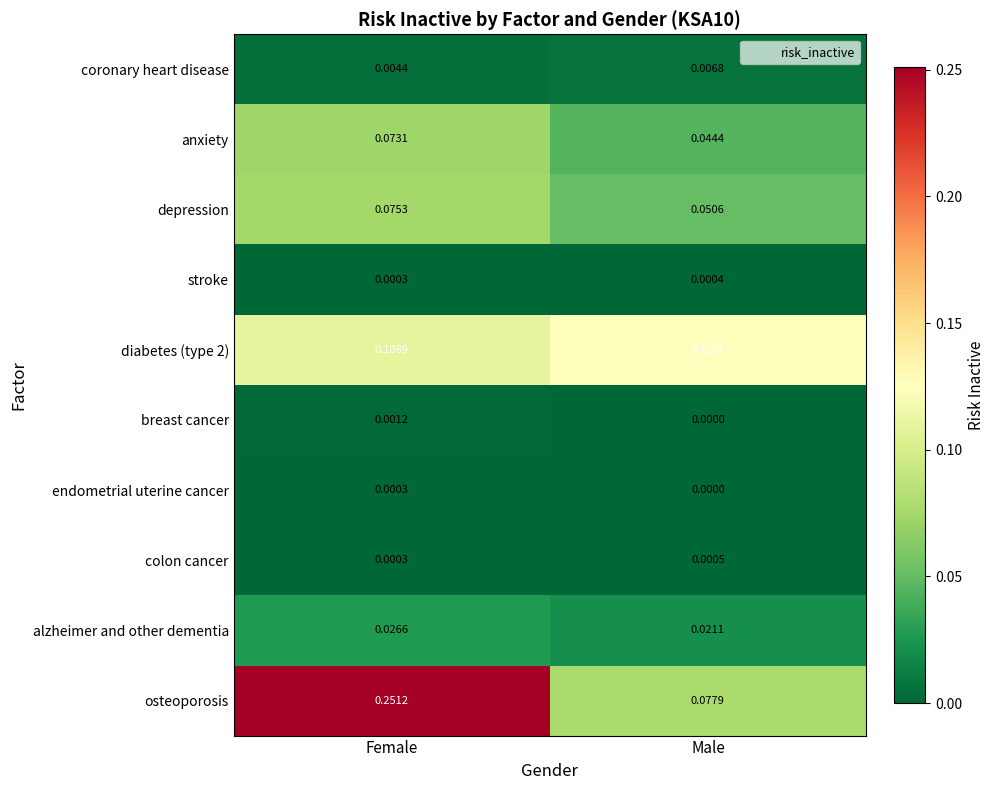

Which category has the highest value in the coronary heart disease series?

Male